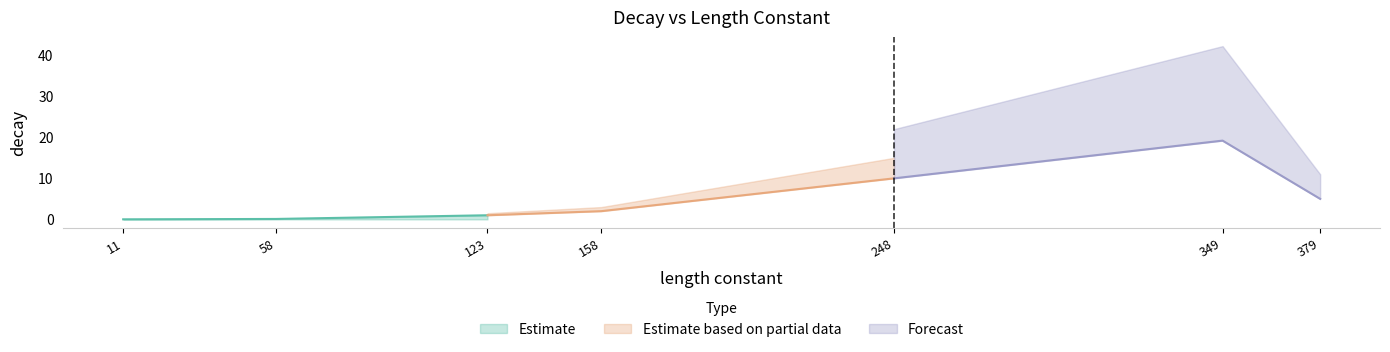

Does the chart display data point markers on the line(s)?

No